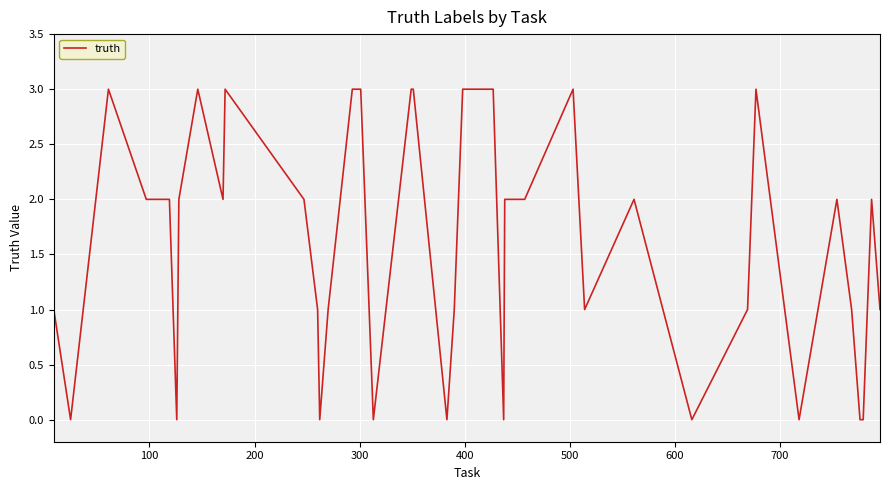

How many lines are shown in the chart?

1